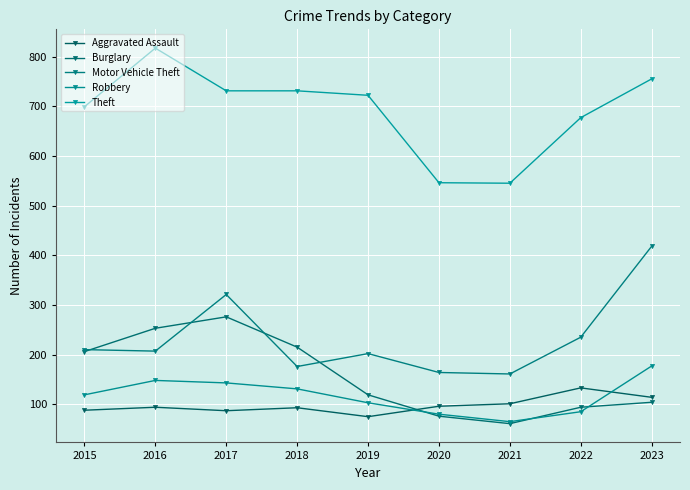

The Robbery series shows 177 at 2023. True or false?

True